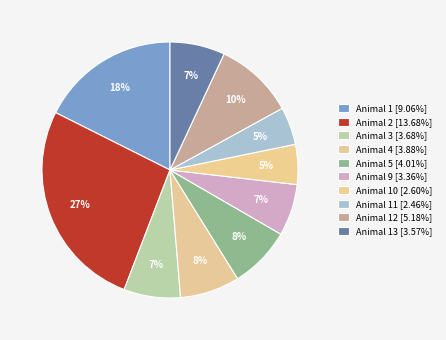

Count the number of slices in the pie.

10